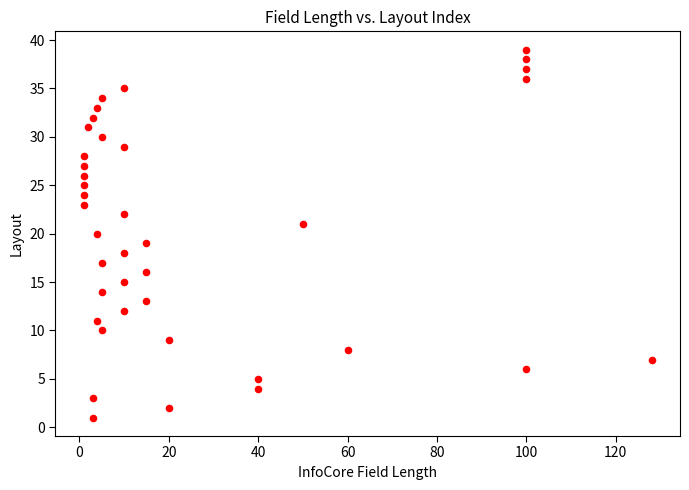

What is the range of Y values (max minus min)?

38